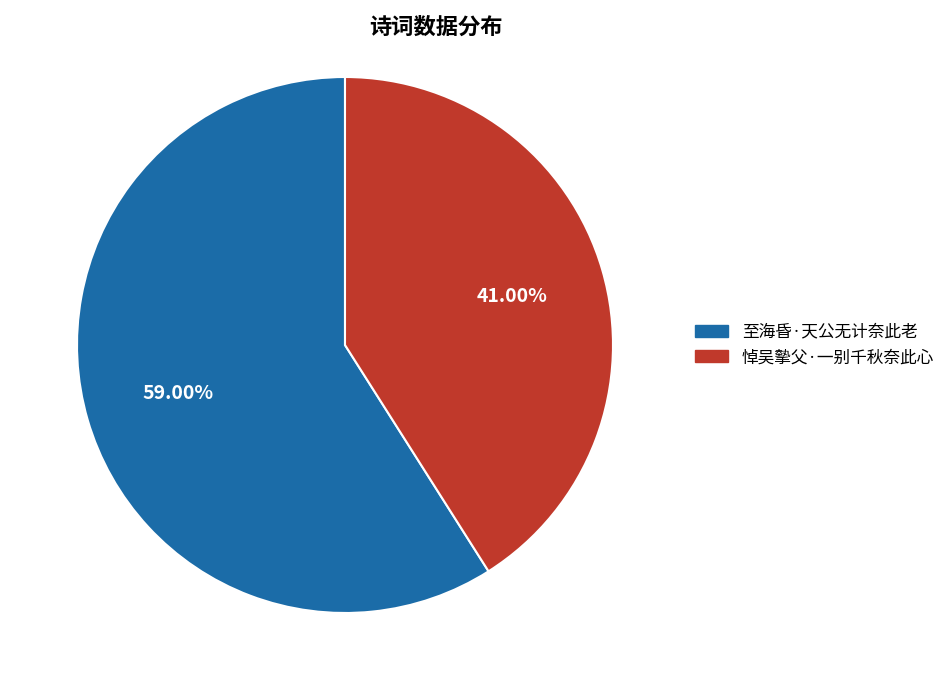

Is it true that 悼吴摰父·一别千秋奈此心 is 29% of the pie?

False